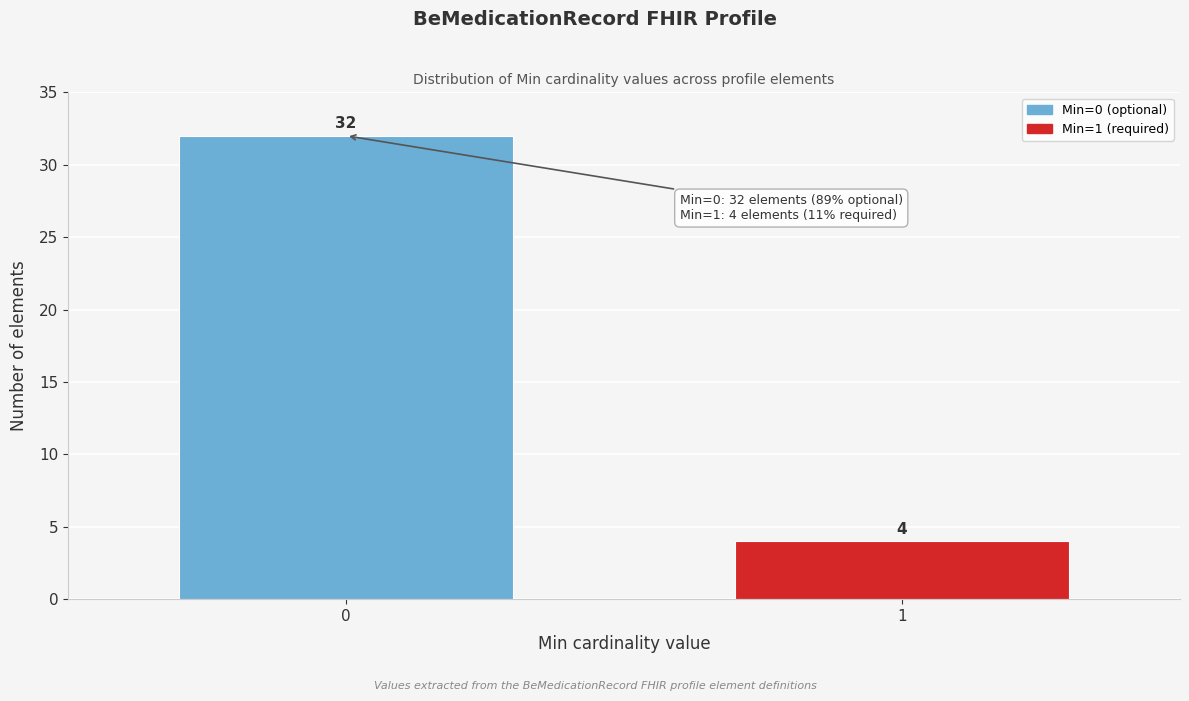

Reading left to right, list all the values displayed in this chart.

0=32	1=4